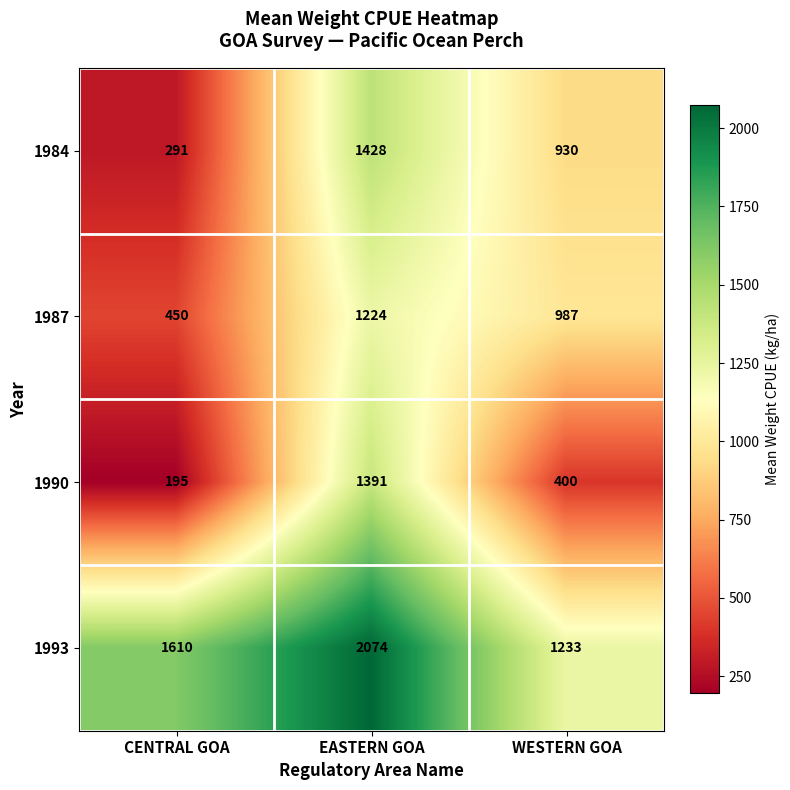

What is the sum of the 1990 values at EASTERN GOA and WESTERN GOA?

1791